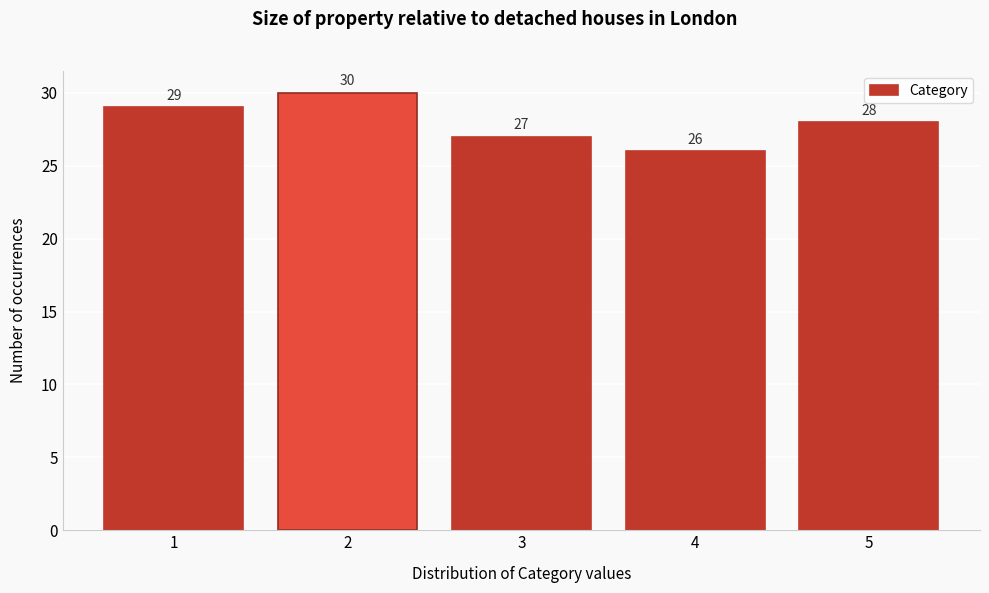

Reading left to right, extract all data points from this chart.

1=29	2=30	3=27	4=26	5=28